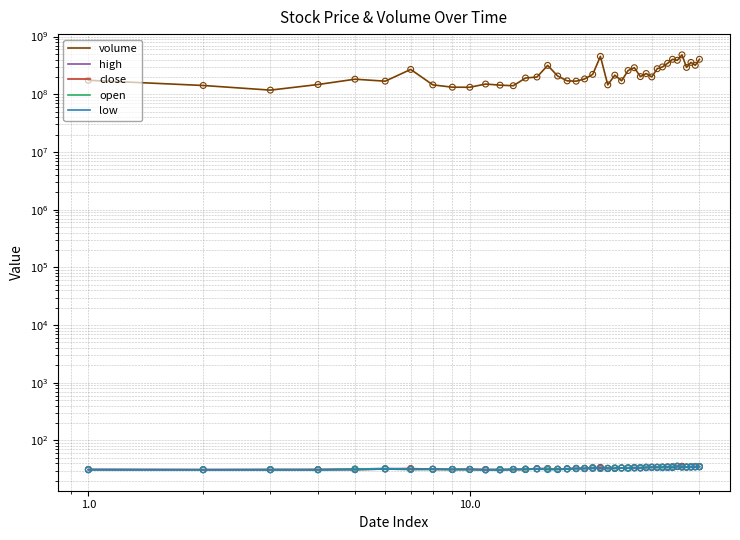

Which series reaches the minimum Y coordinate?

low